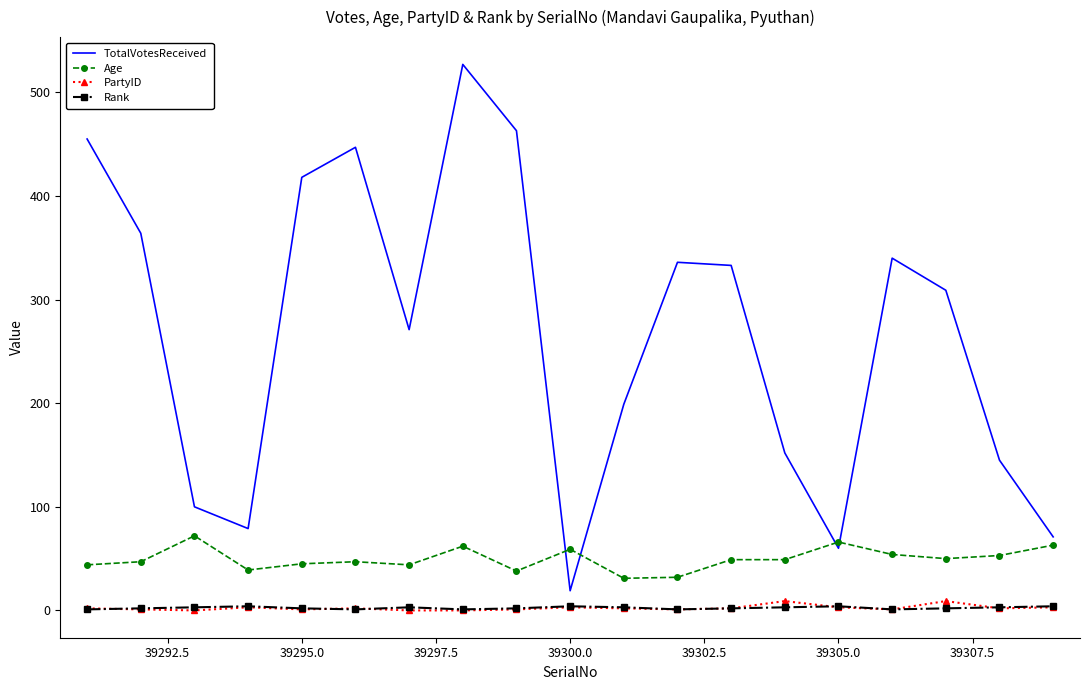

Count the number of data series in this chart.

4